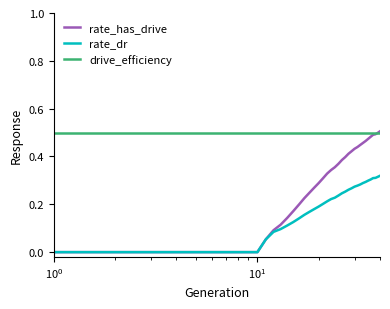

Rank the series by their average value, from lowest to highest.

rate_dr, rate_has_drive, drive_efficiency